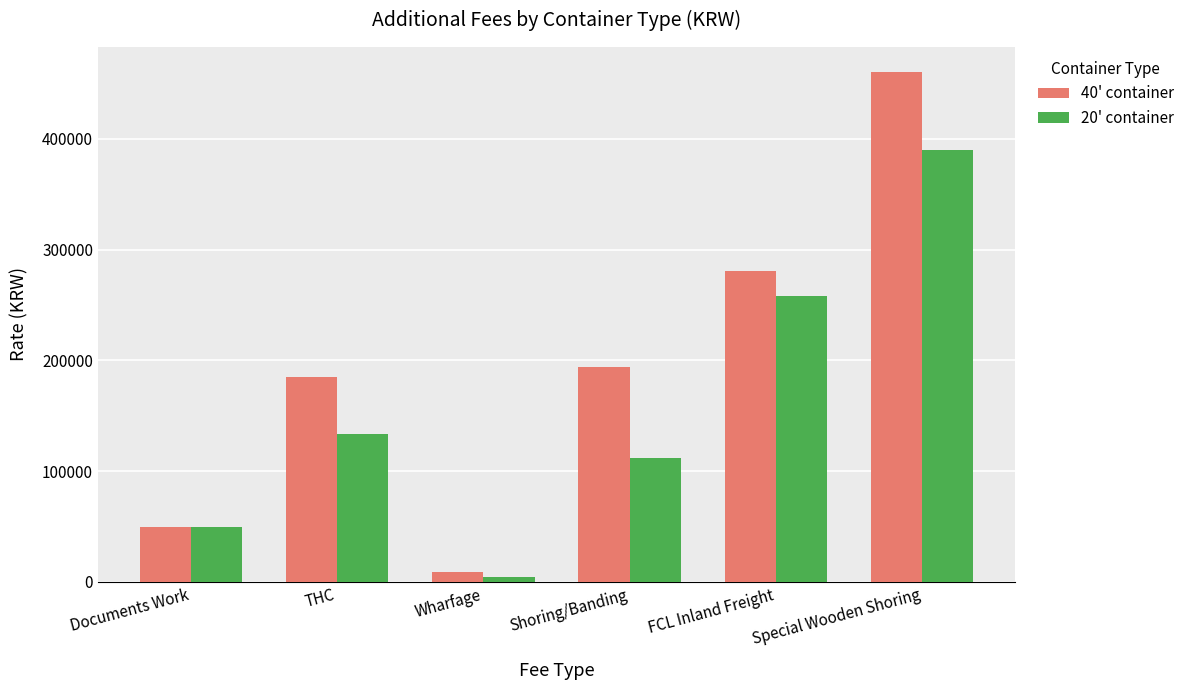

The value of 20' container at THC is 215671. True or false?

False